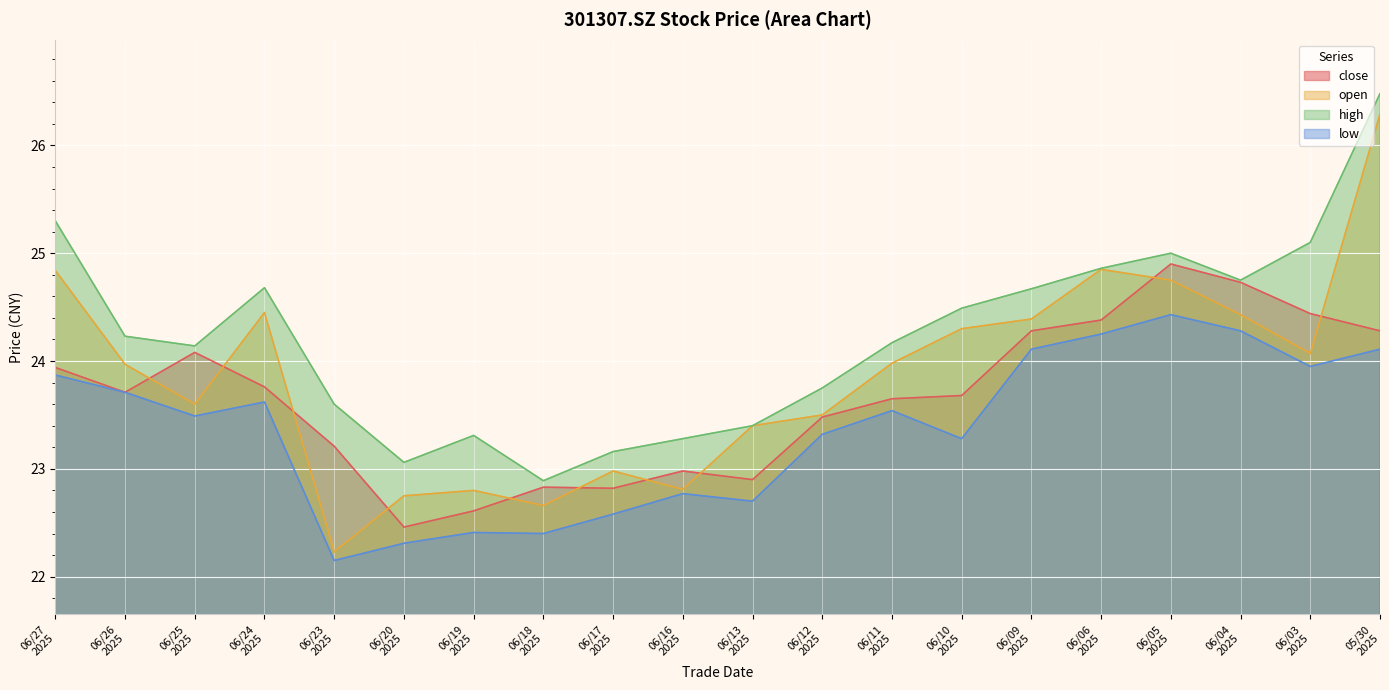

Which series has the largest range (max minus min)?

open